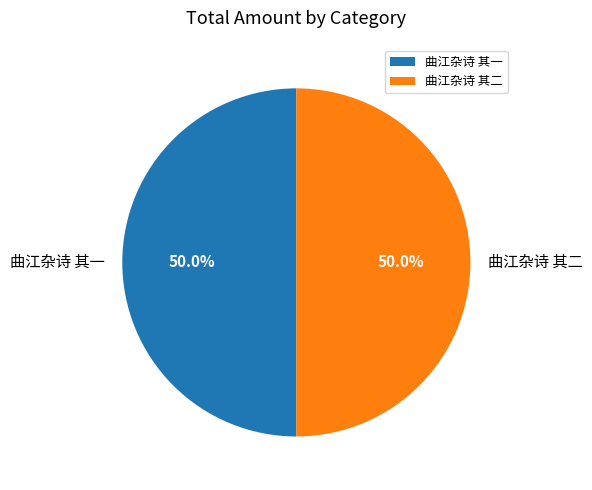

How many slices are in this pie chart?

2